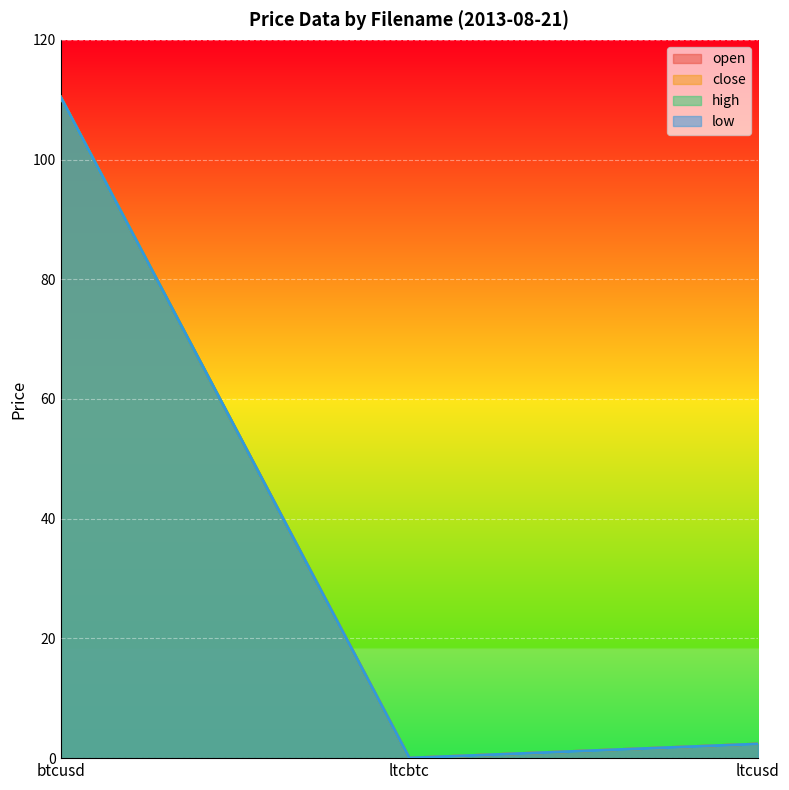

Which category has the lowest value in the close series?

ltcbtc